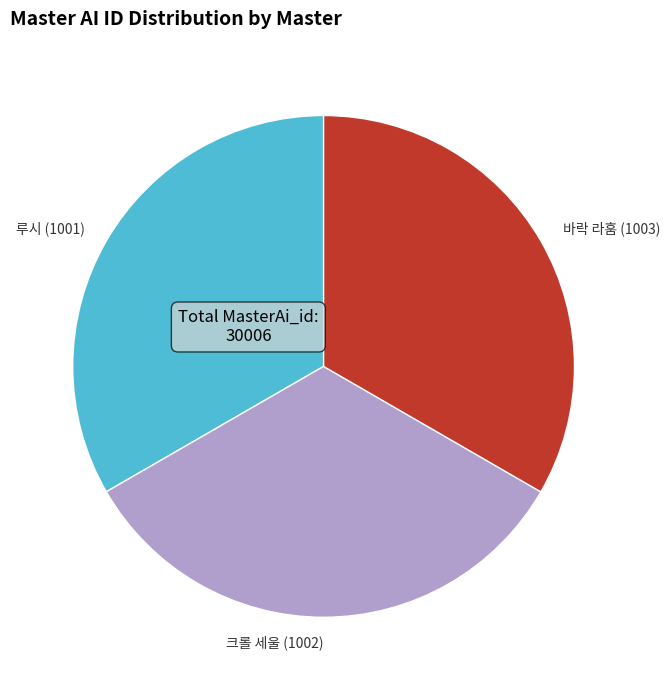

Count the number of slices in the pie.

3